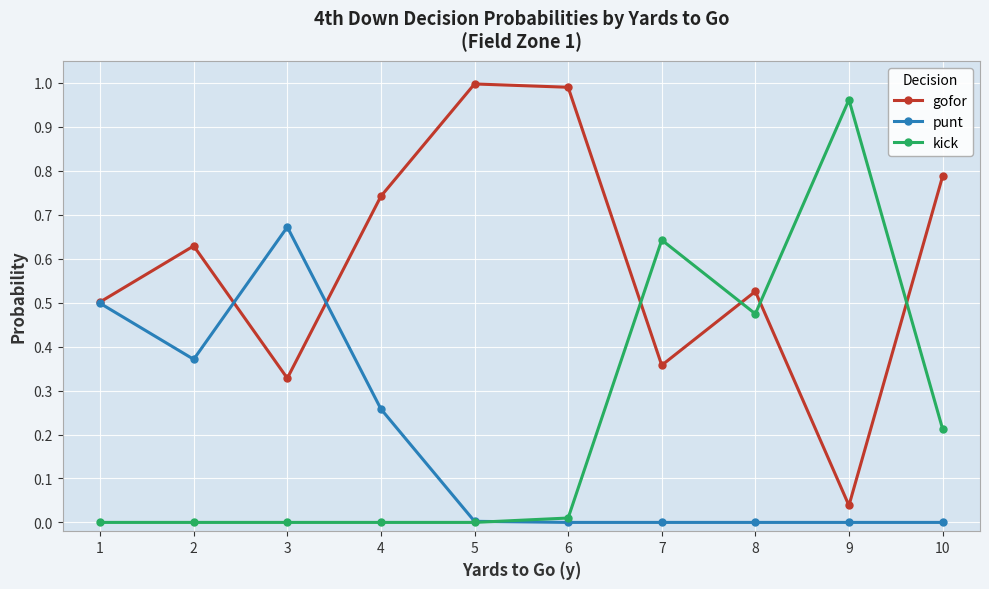

Rank the series at 8 from lowest to highest value.

punt, kick, gofor